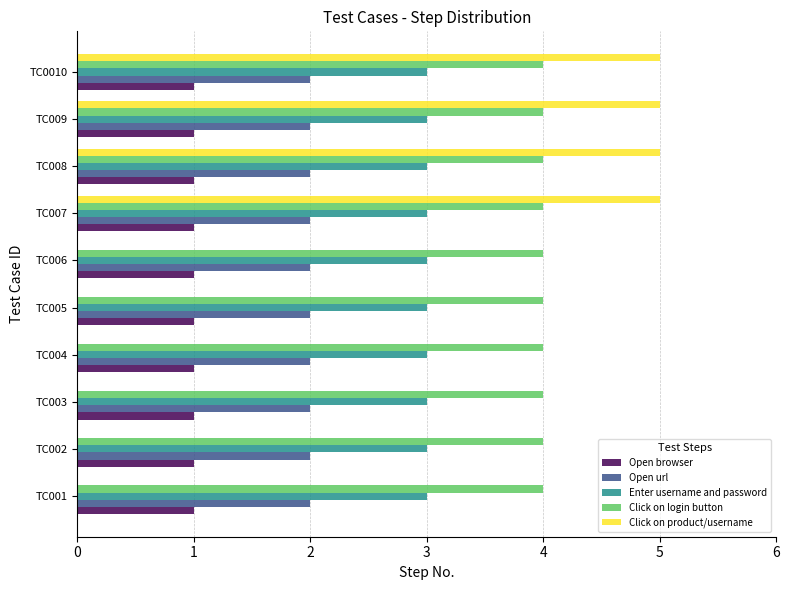

The value of Click on product/username at TC002 is -3. True or false?

False